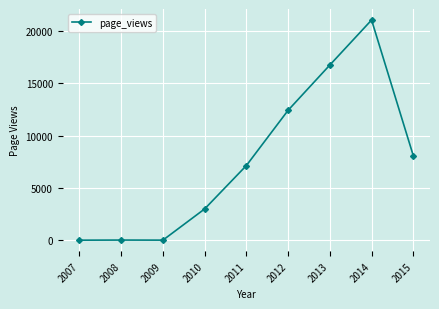

What is the change in value from 2007 to 2010?

+2989